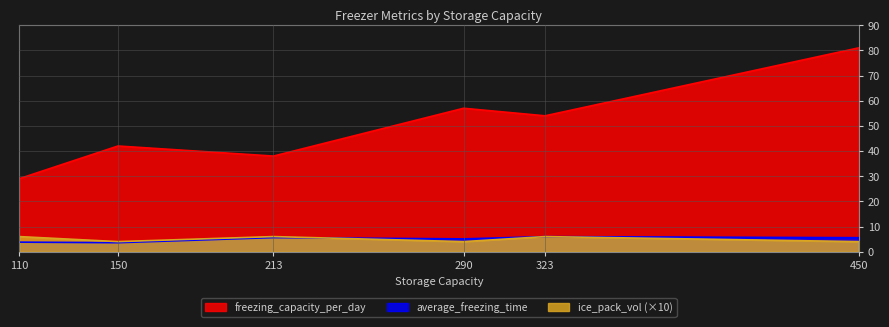

True or false: ice_pack_vol and freezing_capacity_per_day cross at least once.

False